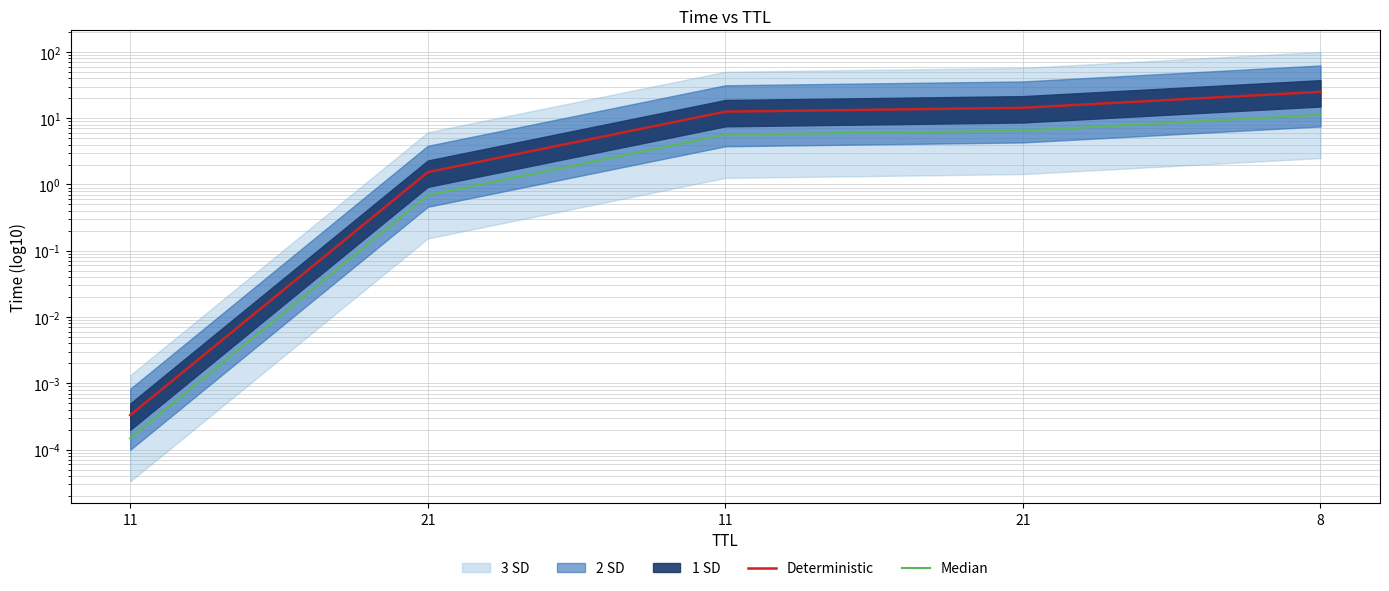

Is it true that Median equals 6.7 at 8?

False